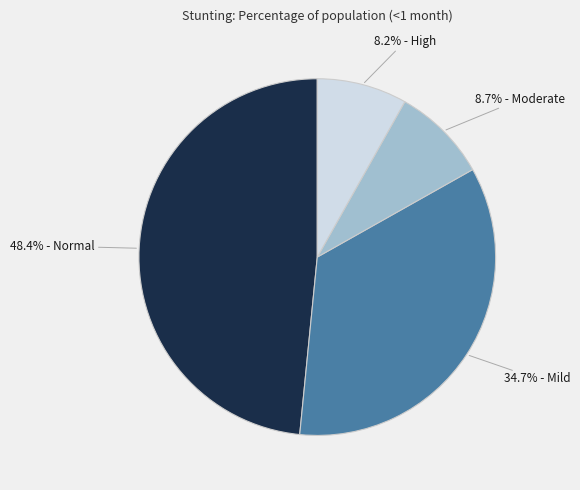

Count the number of slices in the pie.

4